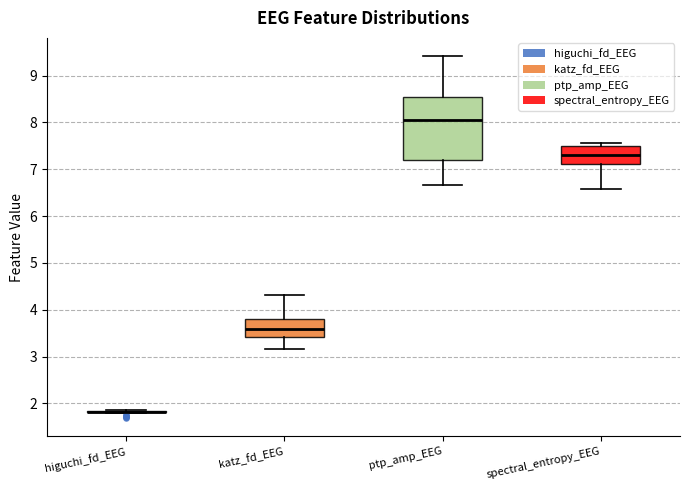

Where does the median line of the box for katz_fd_EEG sit on the y-axis? The values are not printed on the chart, so give them approximately, as read against the axis.

3.6